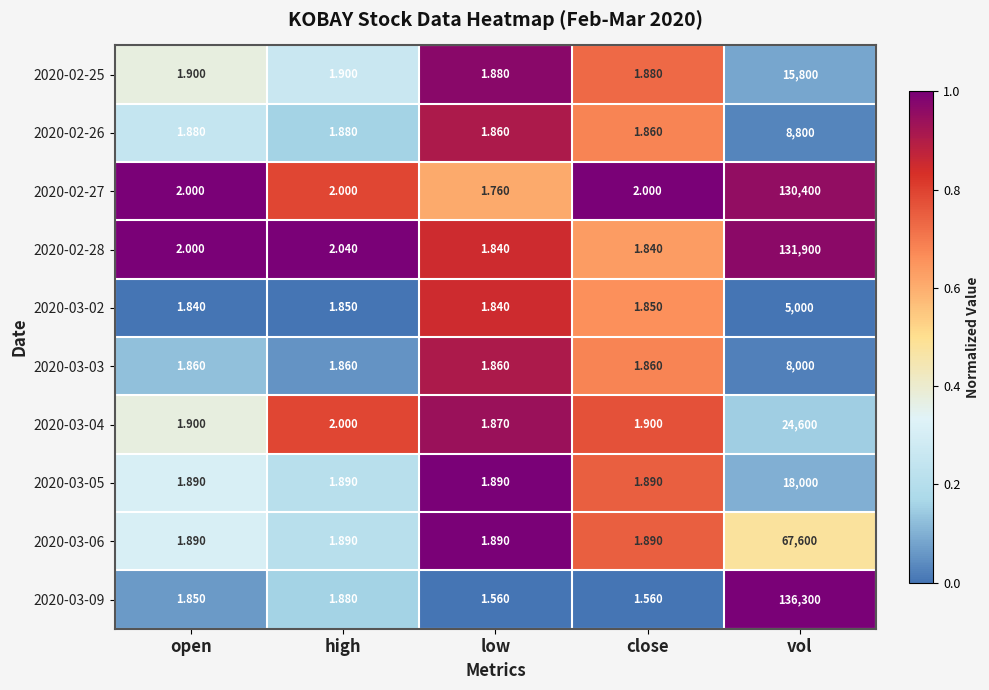

Which category has the lowest value in the 2020-03-04 series?

low